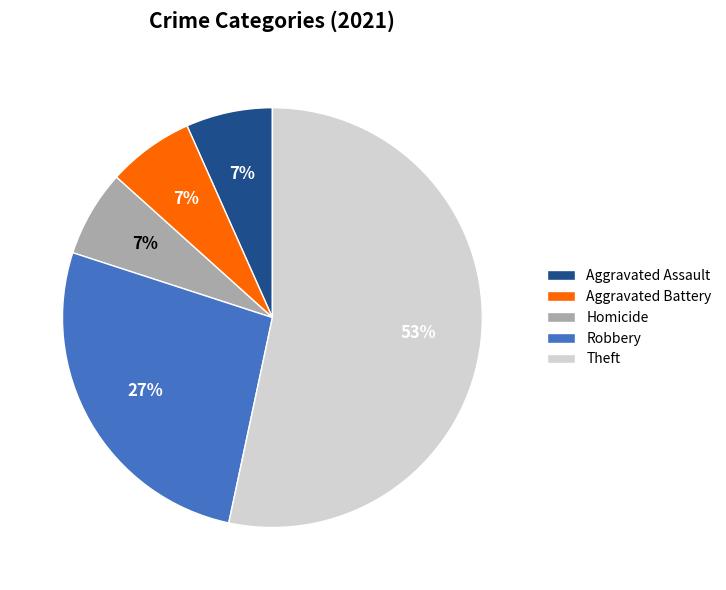

Which category accounts for the majority?

Theft